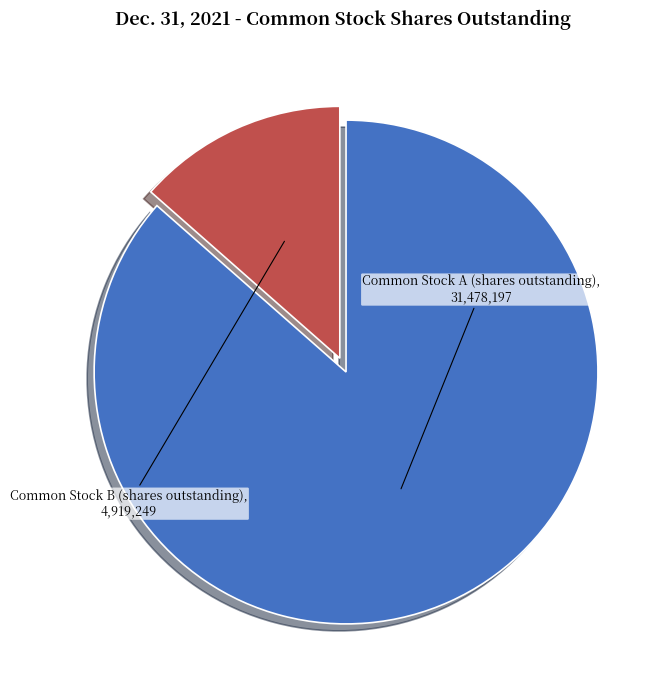

How many segments does this pie chart have?

2